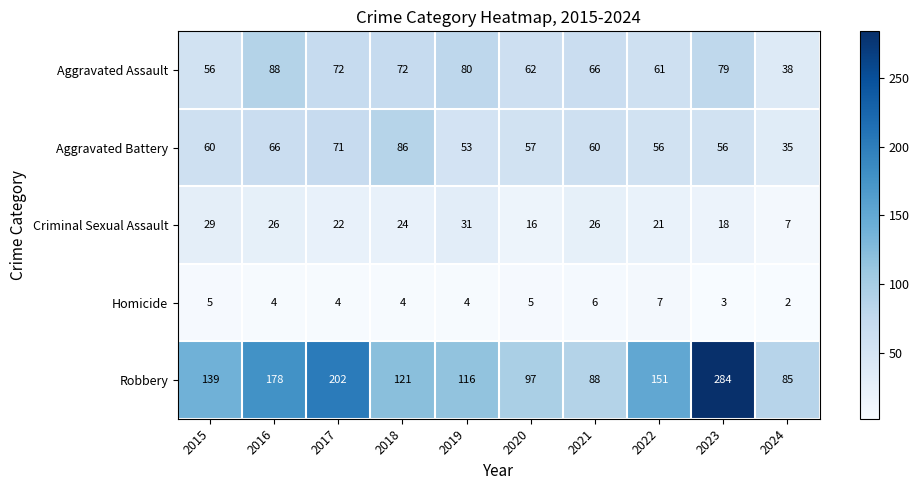

Read the Homicide value at 2019.

4